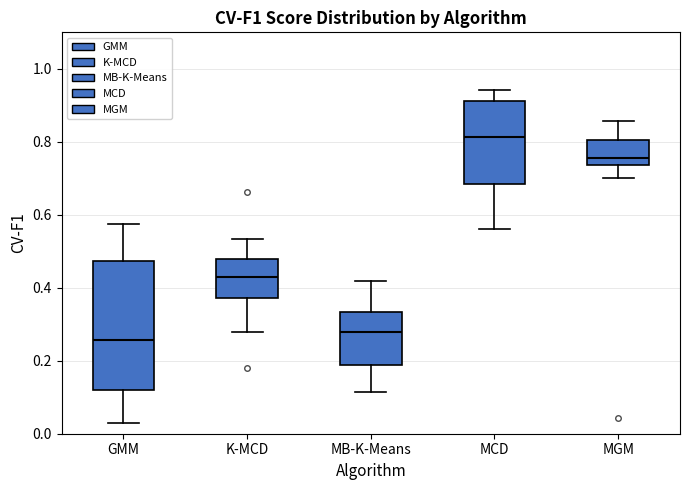

Reading left to right, transcribe this box plot: for each box, give where its median line is, the range the box spans, and where its two whiskers end, as read against the y-axis. The values are not printed on the chart, so give them approximately, as read against the axis.

GMM: median 0.26, box 0.12 to 0.48, whiskers 0.02 to 0.58
K-MCD: median 0.42, box 0.38 to 0.48, whiskers 0.28 to 0.54
MB-K-Means: median 0.28, box 0.18 to 0.34, whiskers 0.12 to 0.42
MCD: median 0.82, box 0.68 to 0.92, whiskers 0.56 to 0.94
MGM: median 0.76, box 0.74 to 0.80, whiskers 0.70 to 0.86